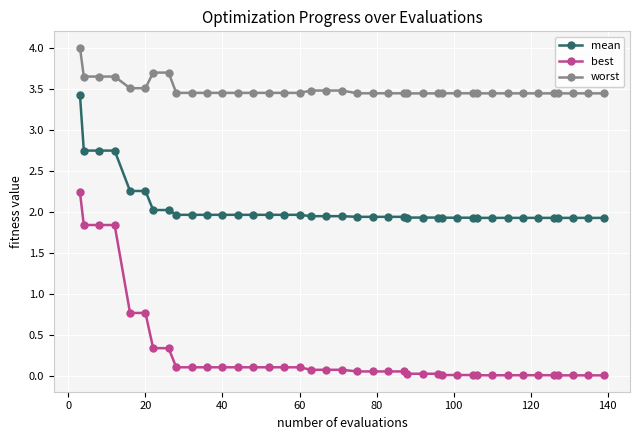

At how many categories does at least one series exceed 3?

40